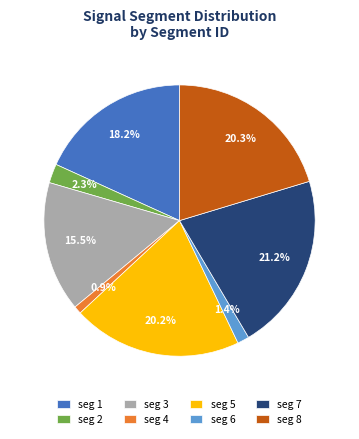

What is the largest slice in the pie chart?

seg 7